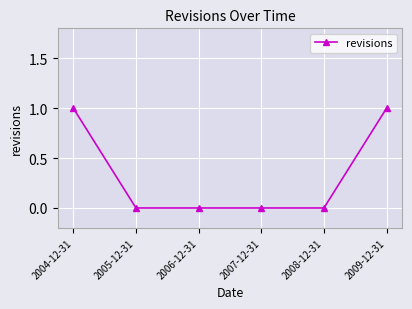

What is the change in value from 2008-12-31 to 2009-12-31?

+1